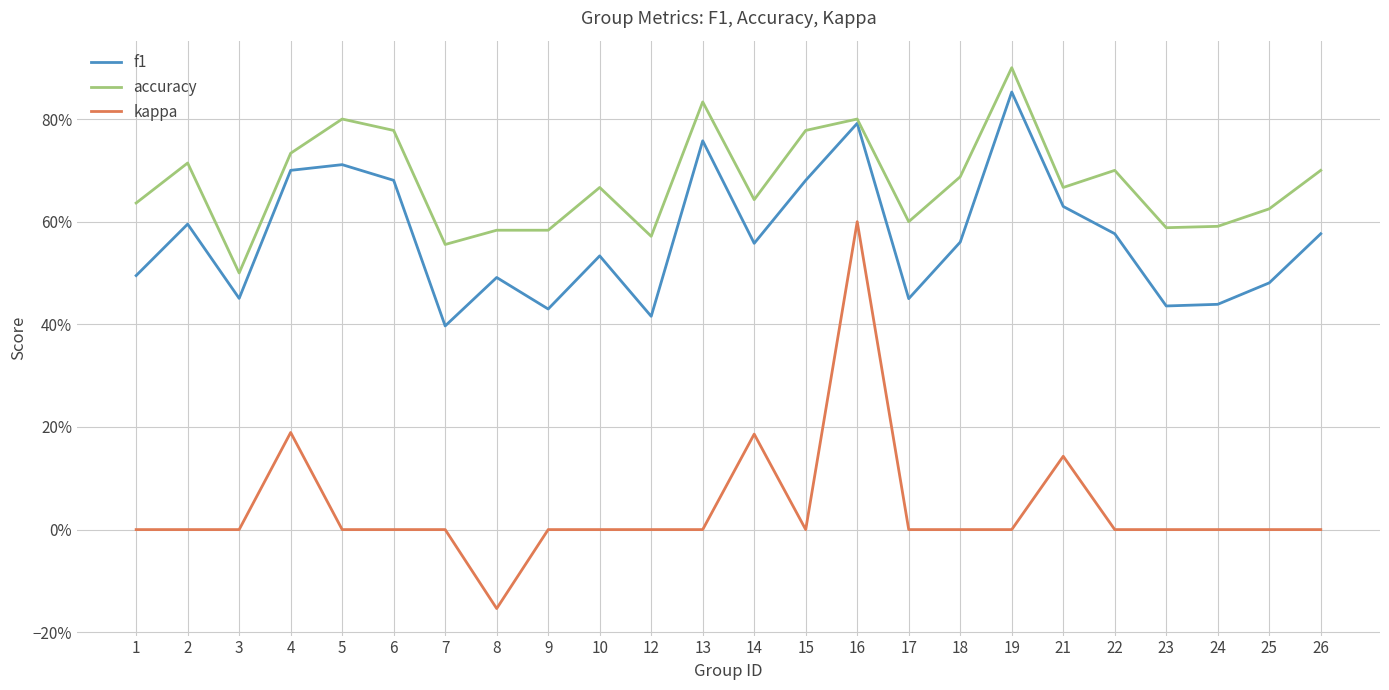

At which category is the sum across all series the highest?

16